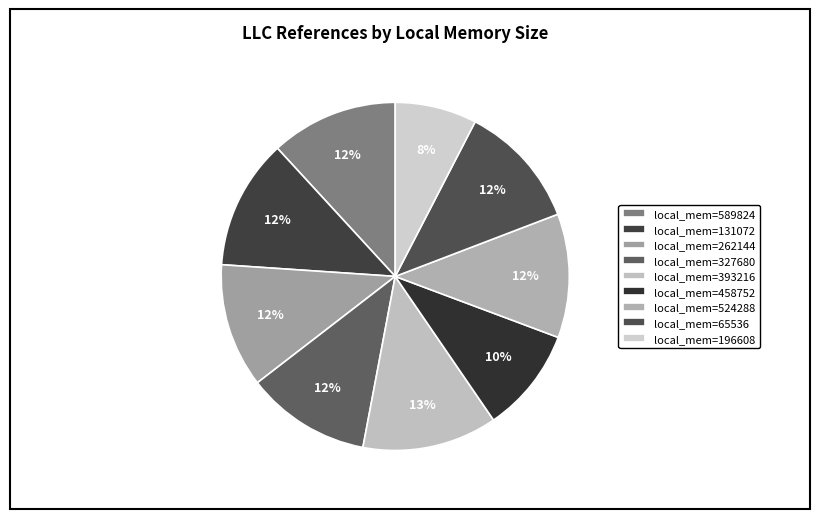

Count the number of slices in the pie.

9